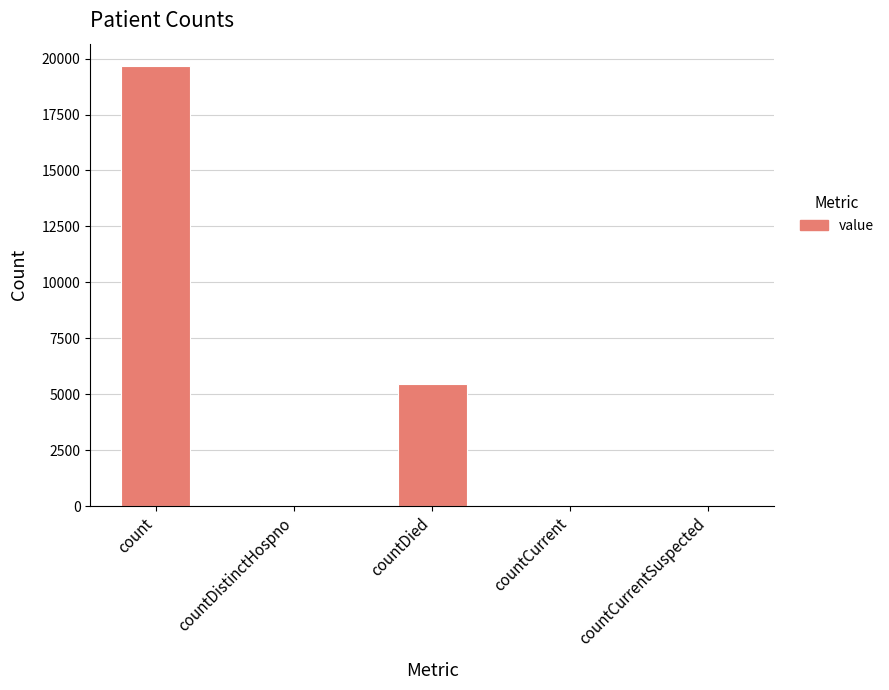

What is the maximum value shown in the chart?

19683